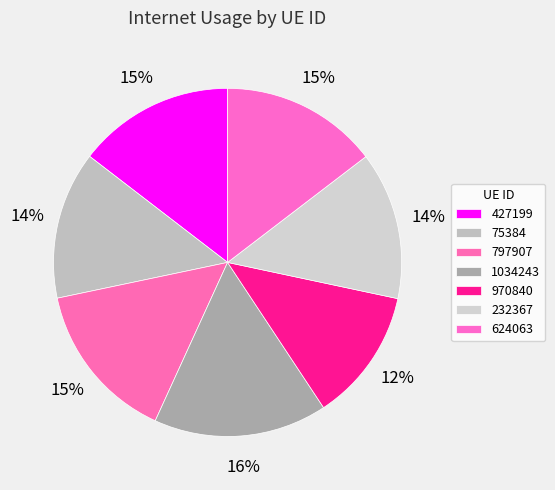

To the nearest percent, what portion does 232367 represent?

14%